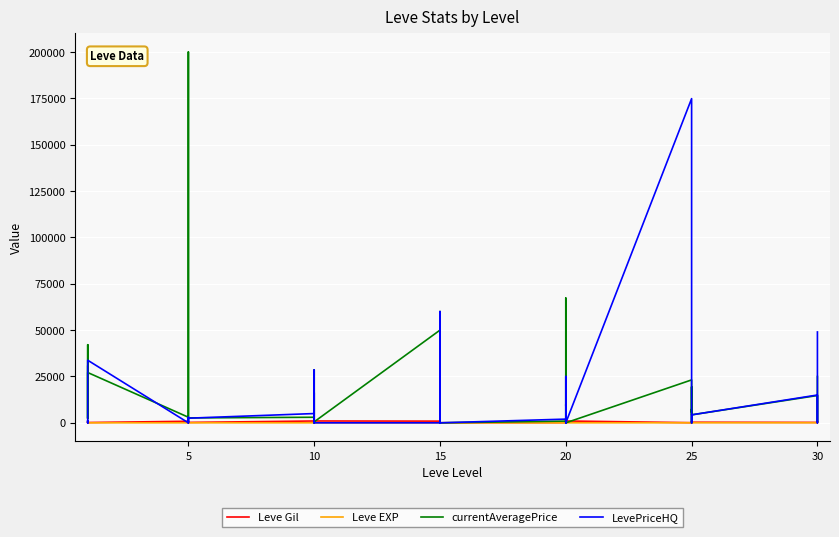

Does the chart display data point markers on the line(s)?

No